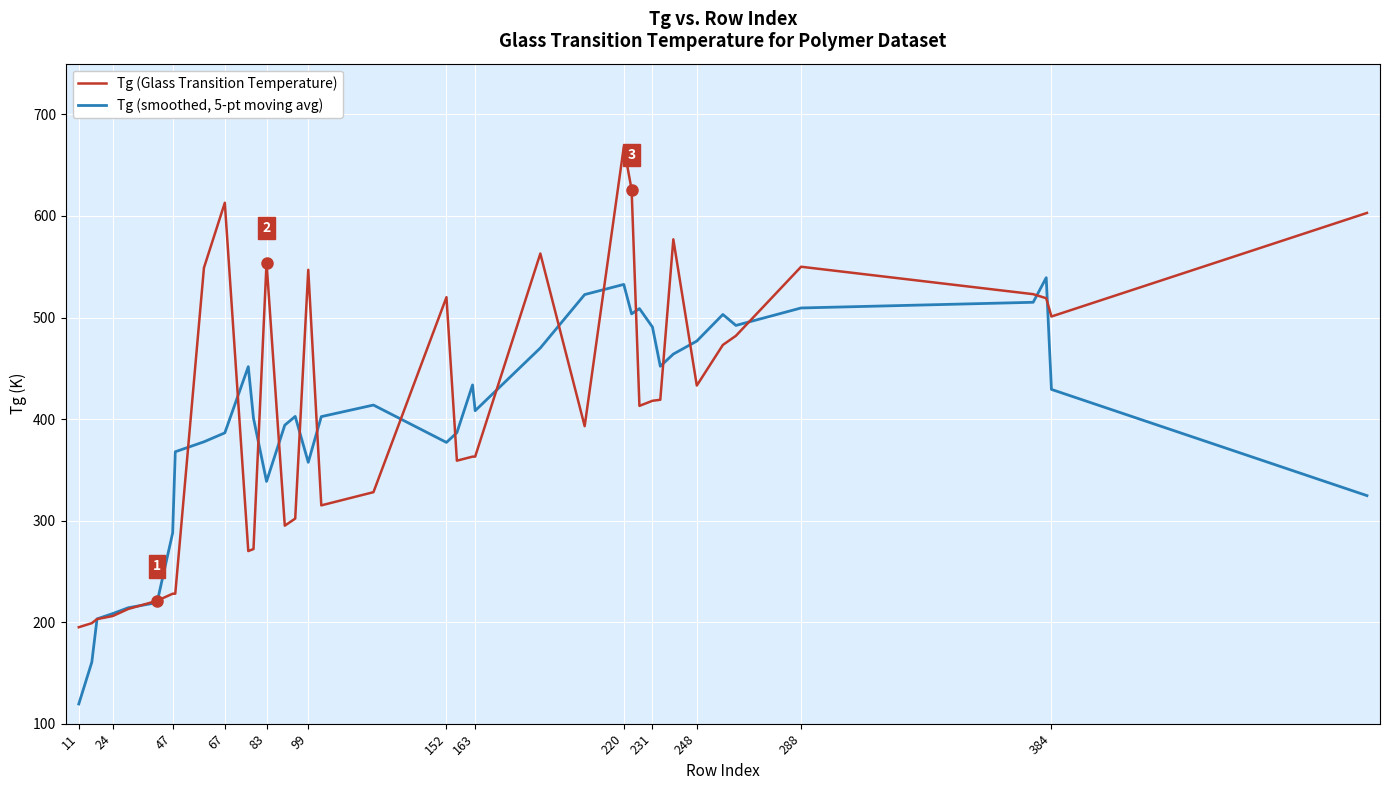

Rank the series by their maximum value, from highest to lowest.

Tg (Glass Transition Temperature), Tg (smoothed, 5-pt moving avg)